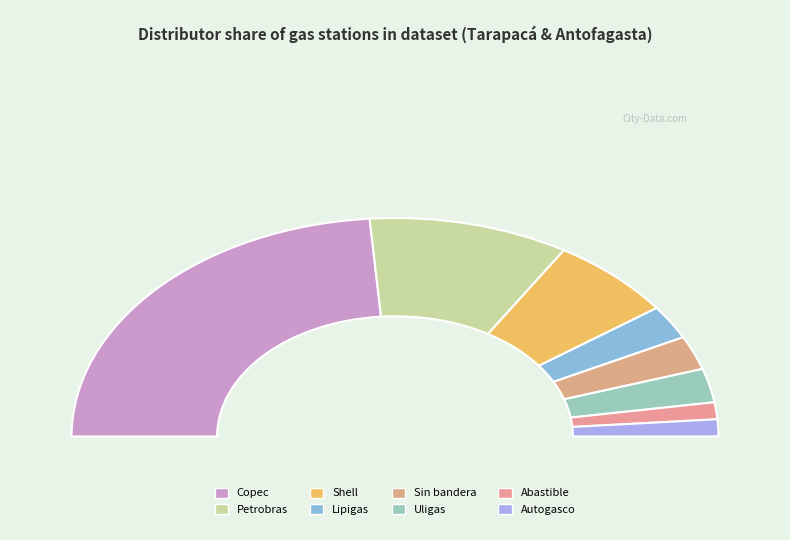

The Abastible slice represents 1% of the pie. True or false?

False